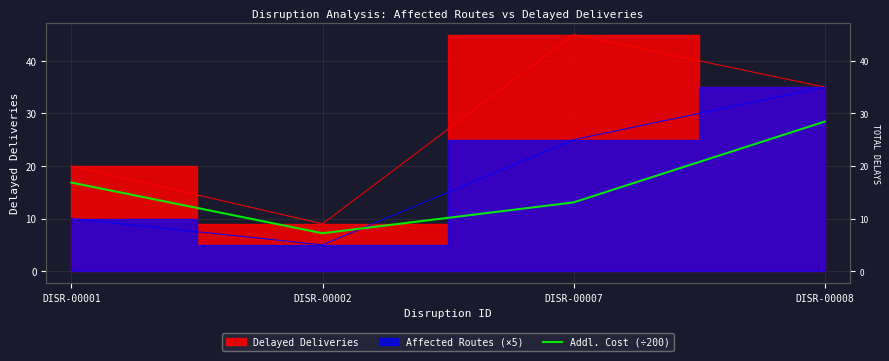

True or false: the data shows 7.2 at DISR-00002.

True